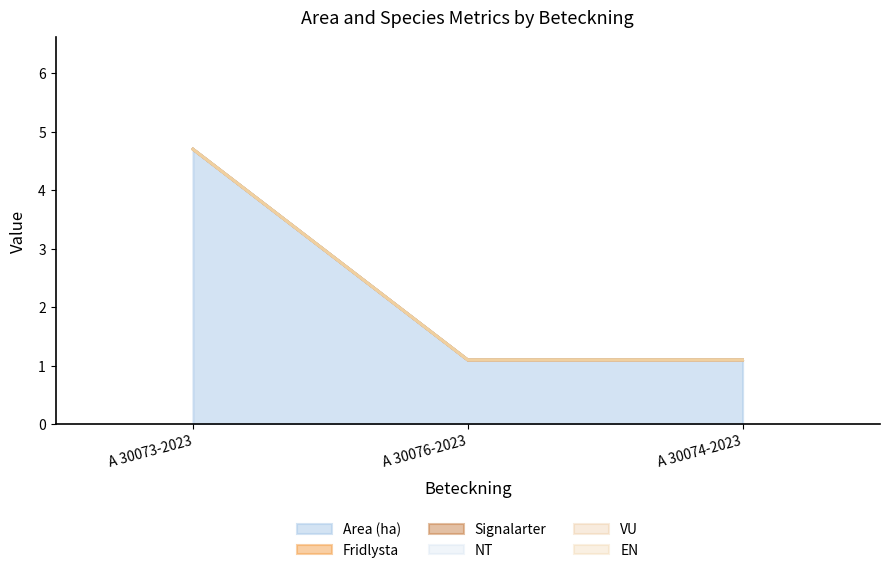

How many lines are shown in the chart?

6